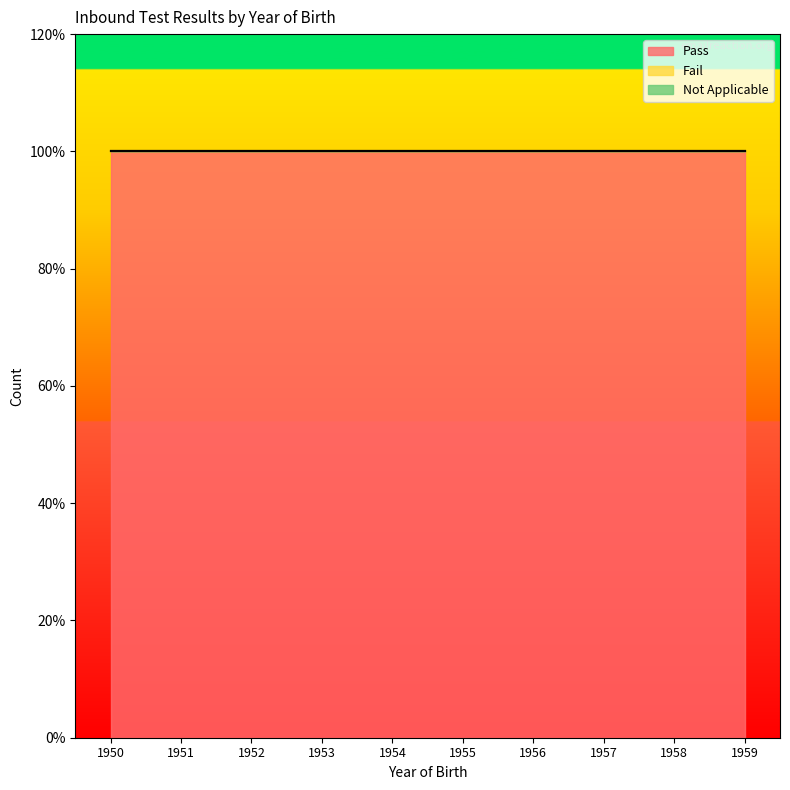

Rank the series at 1952 from lowest to highest value.

Fail, Not Applicable, Pass